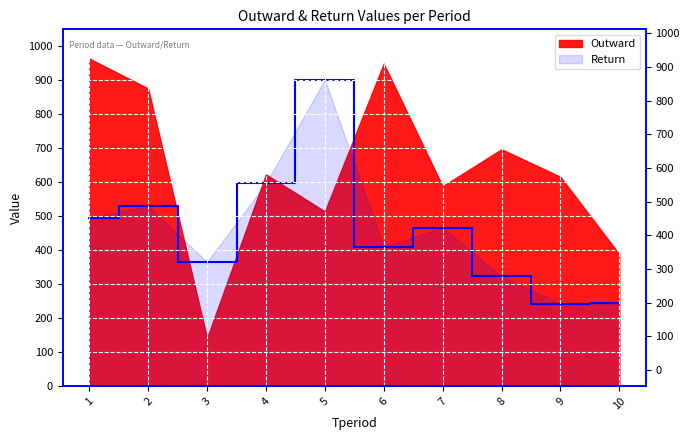

Between 8 and 10, which is larger?

8